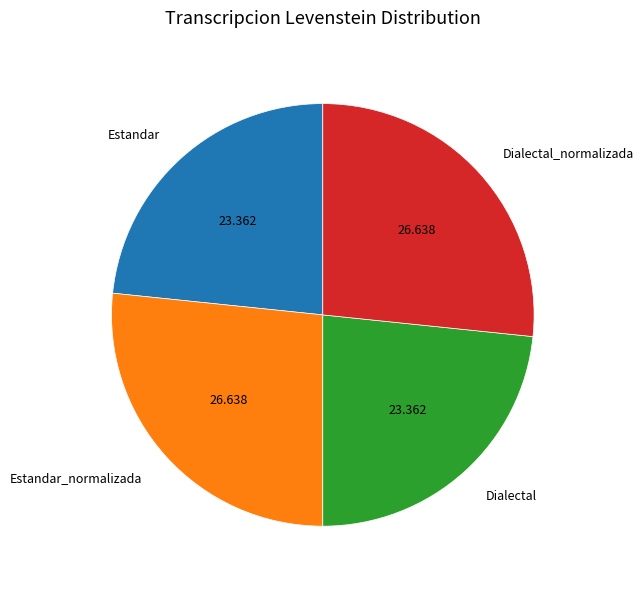

Is Dialectal the majority of the pie?

No